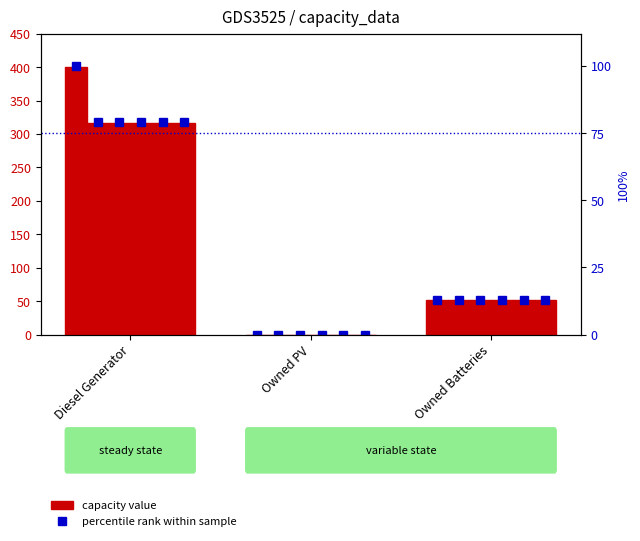

Between Owned Batteries and Diesel Generator, which is larger?

Diesel Generator